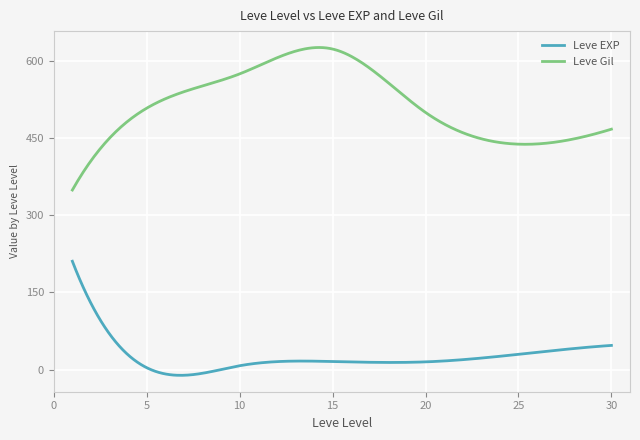

True or false: Leve Gil and Leve EXP intersect in this chart.

False